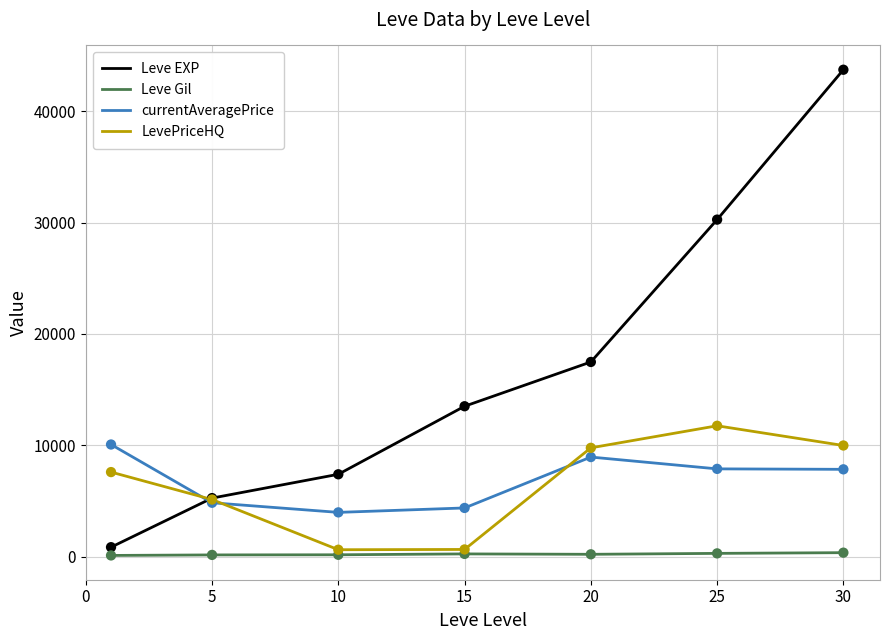

Which series has the widest spread of values?

Leve EXP